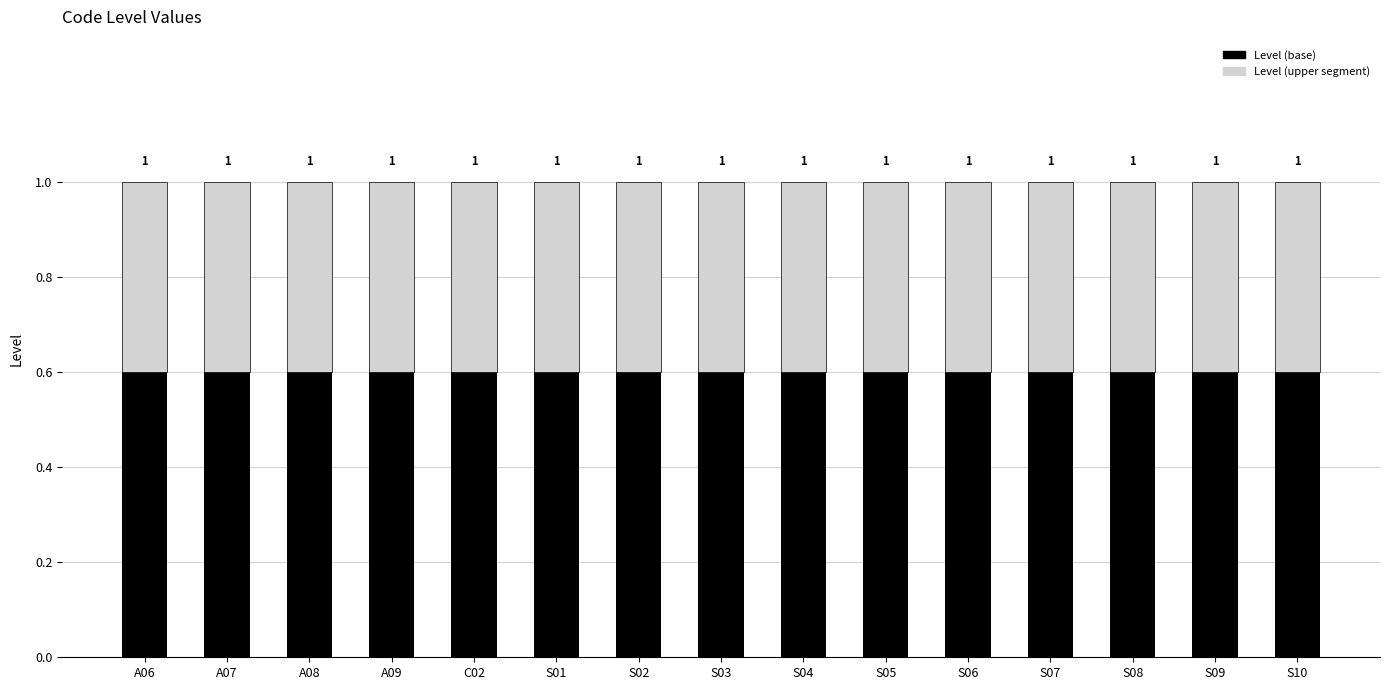

At which category is the sum across all series the highest?

A06